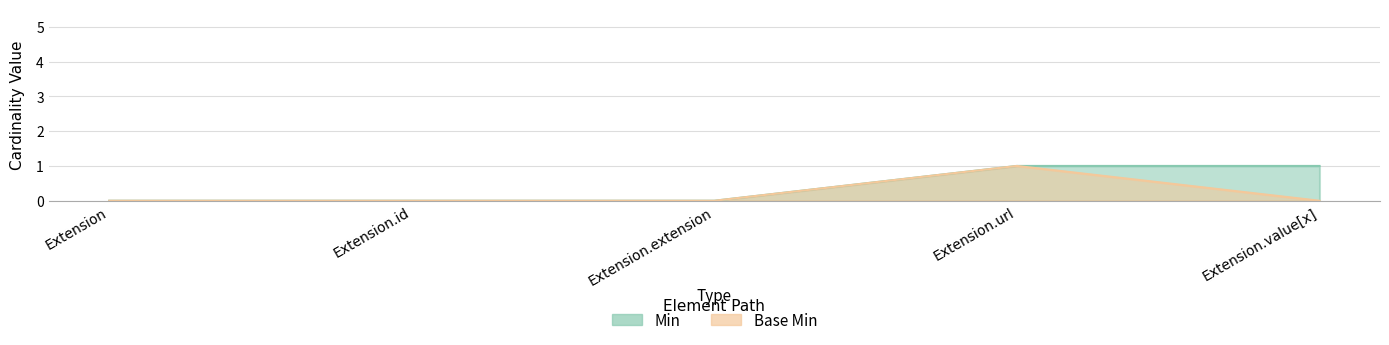

What is the value of the Base Min point at the 4th from the left?

1